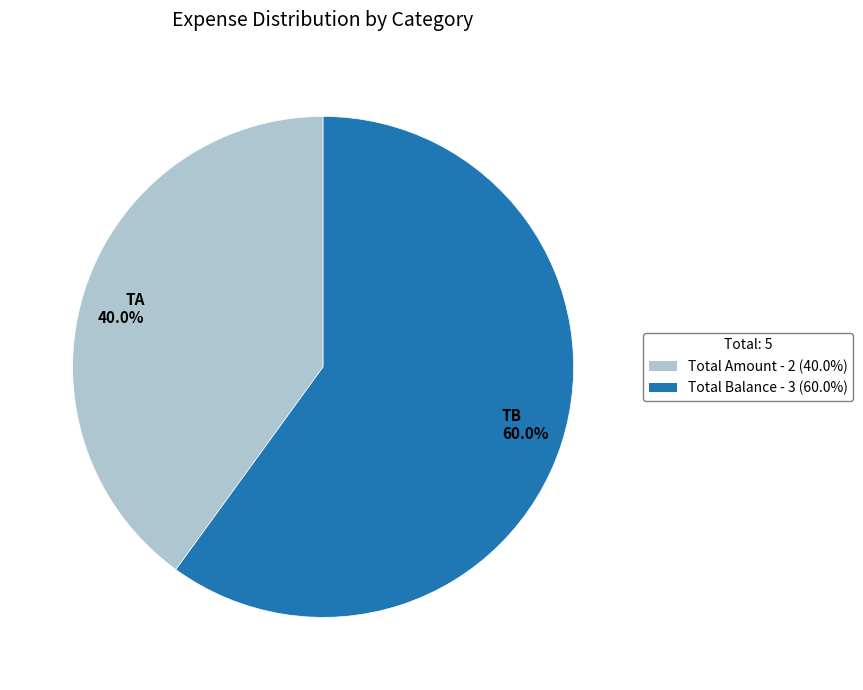

To the nearest percent, what is the difference between the largest and smallest slice percentages?

20%